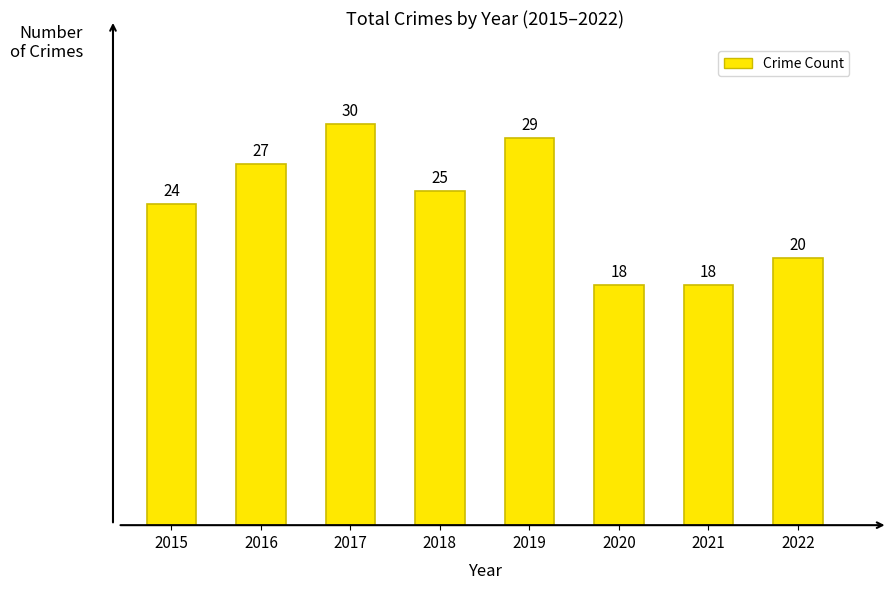

Does the chart contain stacked bars?

No